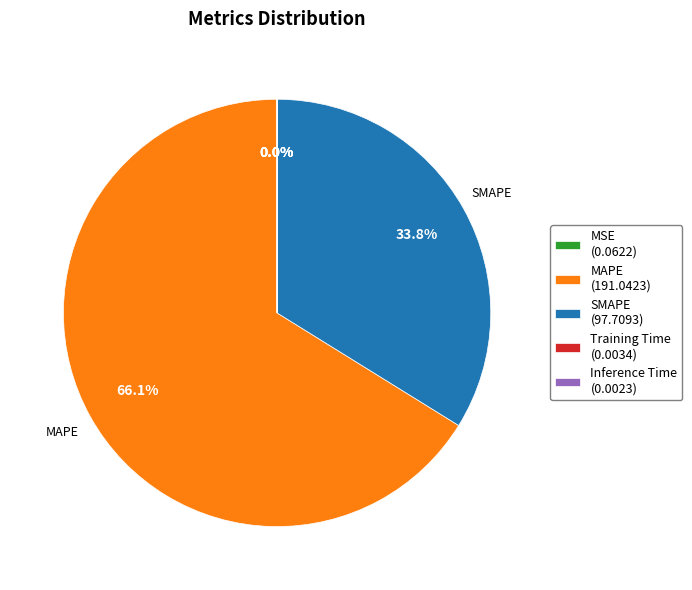

Is there any slice that represents more than half of the pie?

Yes